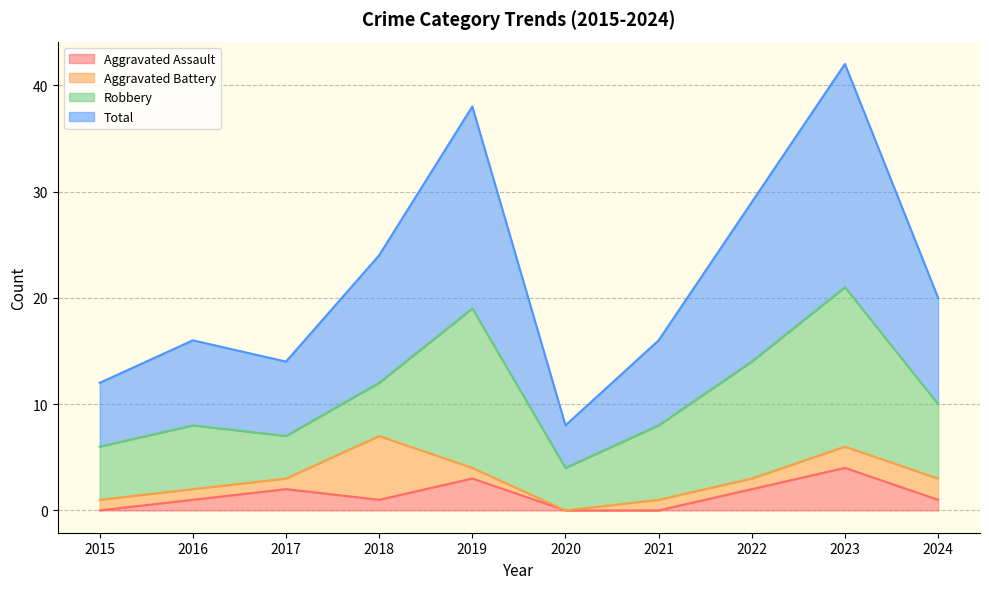

What are all the series names shown in the legend?

Aggravated Assault, Aggravated Battery, Robbery, Total